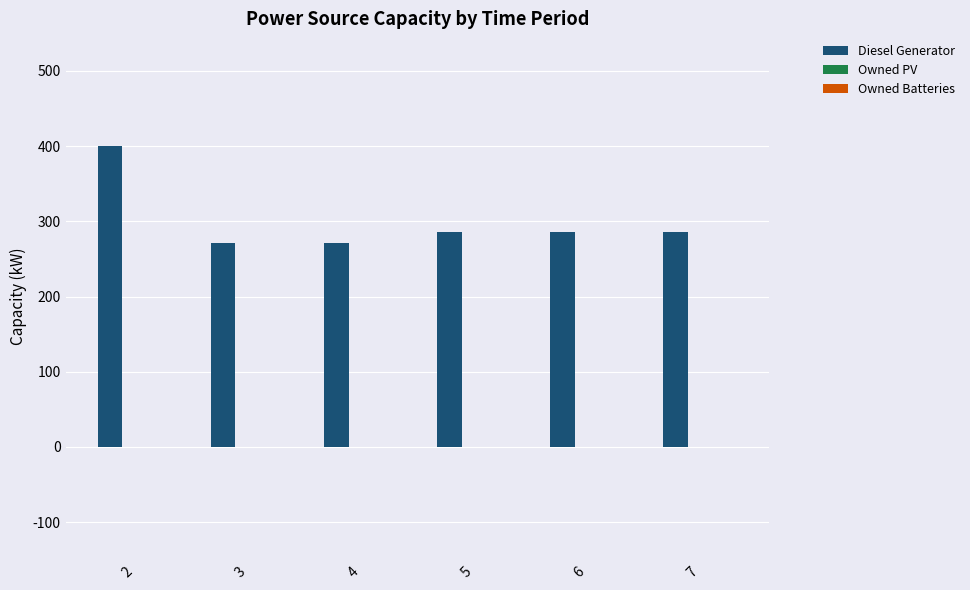

Reading left to right, extract all data points from this chart.

2=400	3=271	4=271	5=286	6=286	7=286